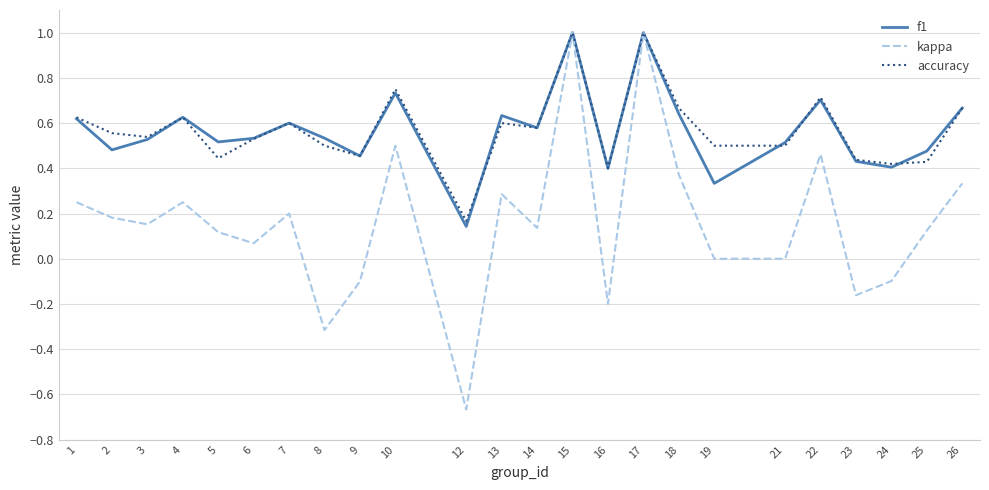

Which category has the lowest value in the kappa series?

12